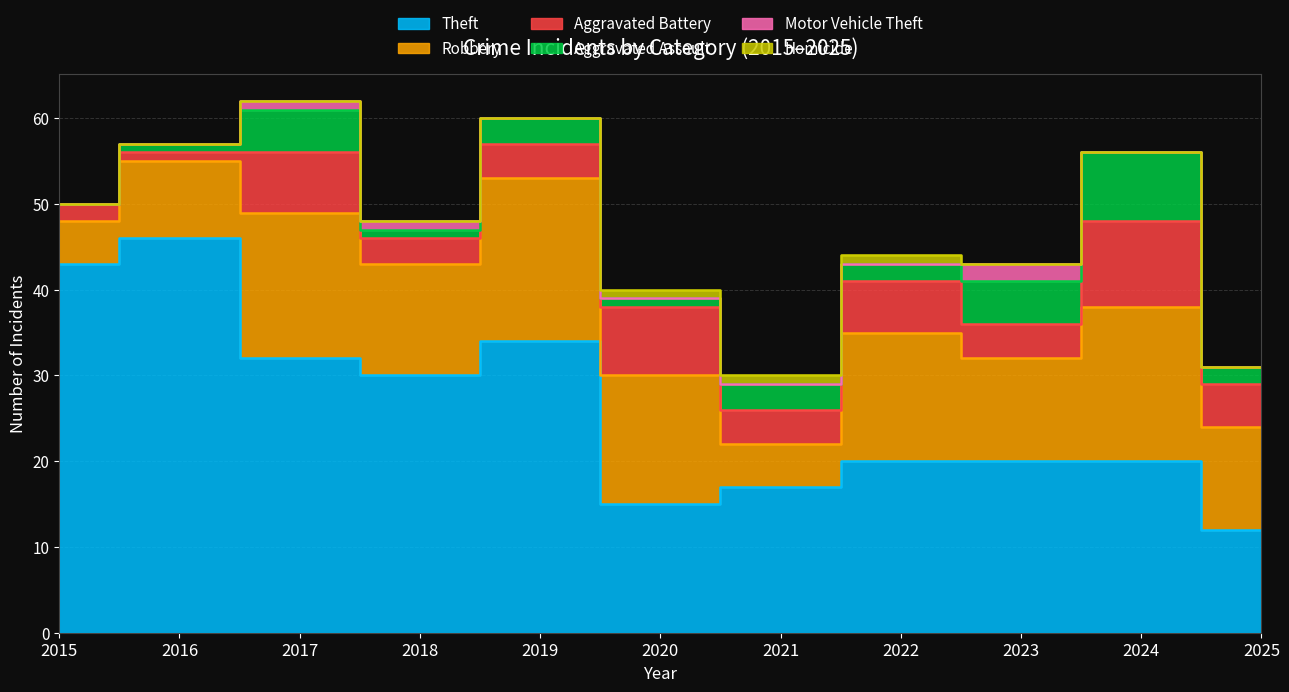

True or false: Aggravated Assault has a value of 0 at 2015.

True